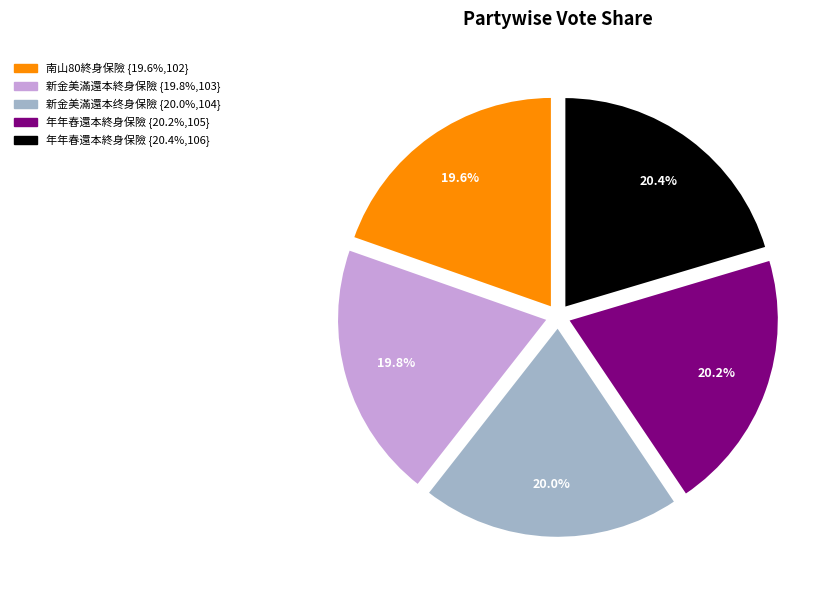

Combined, do 新金美滿還本終身保險 and 新金美滿還本终身保險 account for over 50%?

No